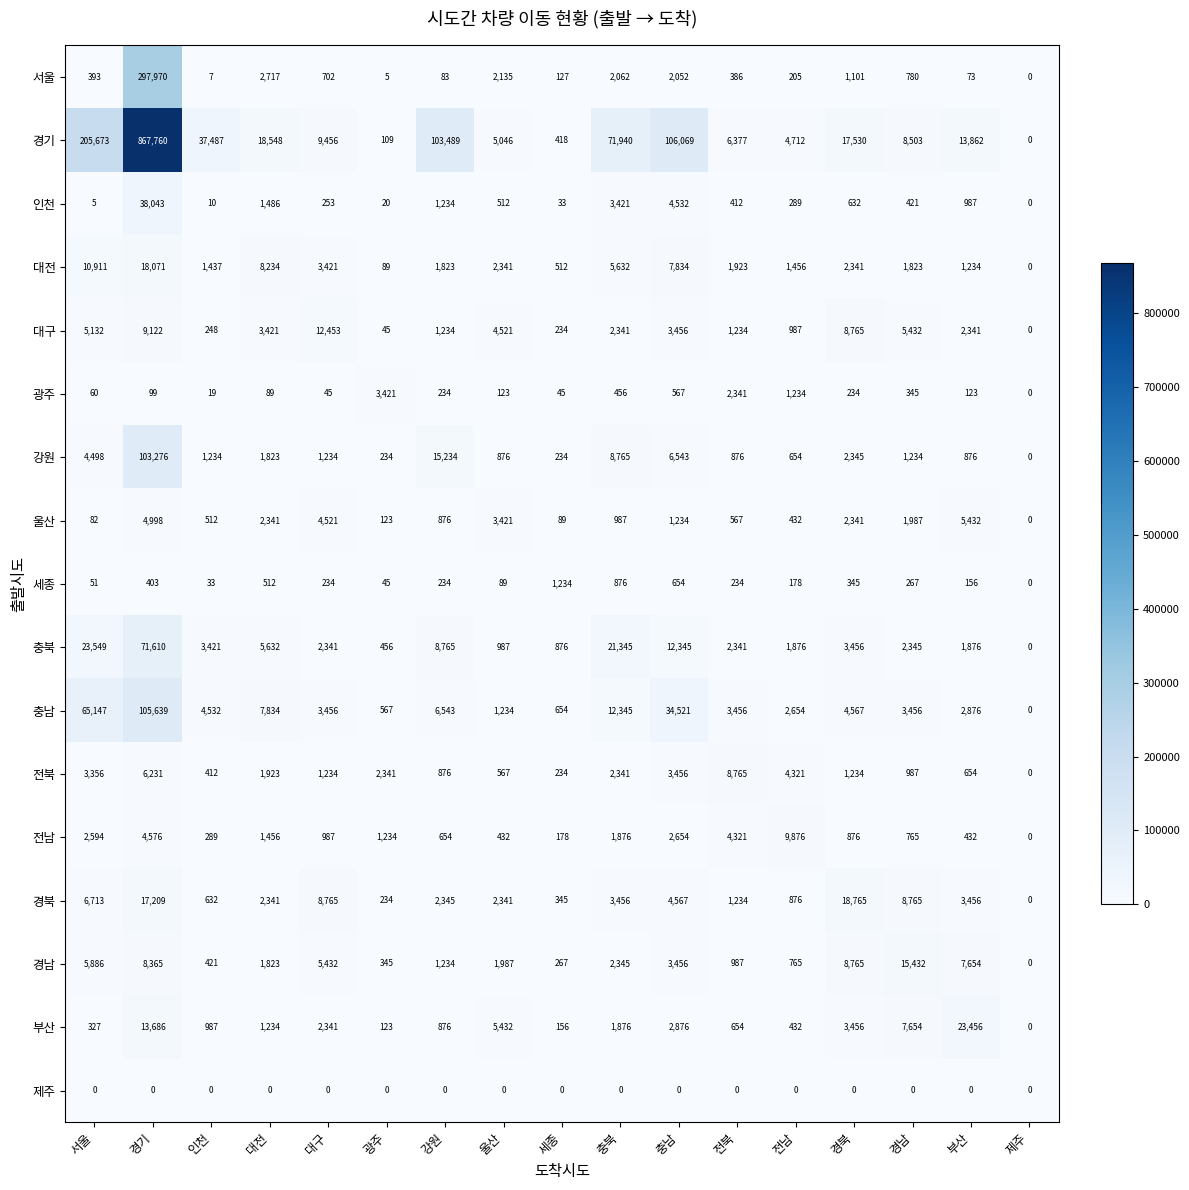

List the series in order of their peak value, lowest first.

제주, 세종, 광주, 울산, 전북, 전남, 대구, 경남, 대전, 경북, 부산, 인천, 충북, 강원, 충남, 서울, 경기